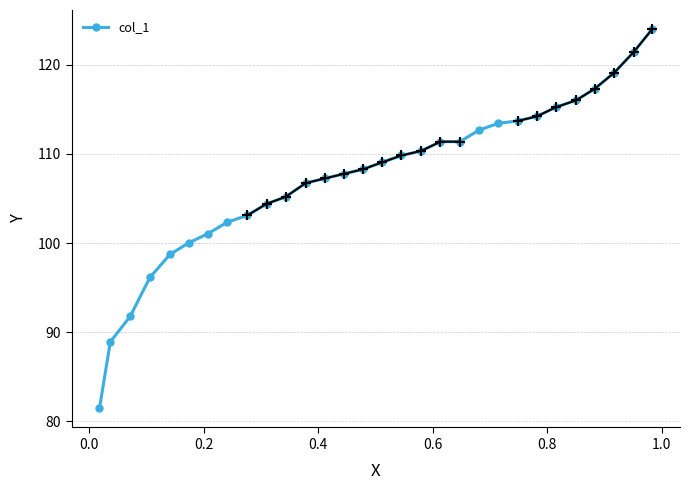

What is the value of the 27th point from the left?

117.3